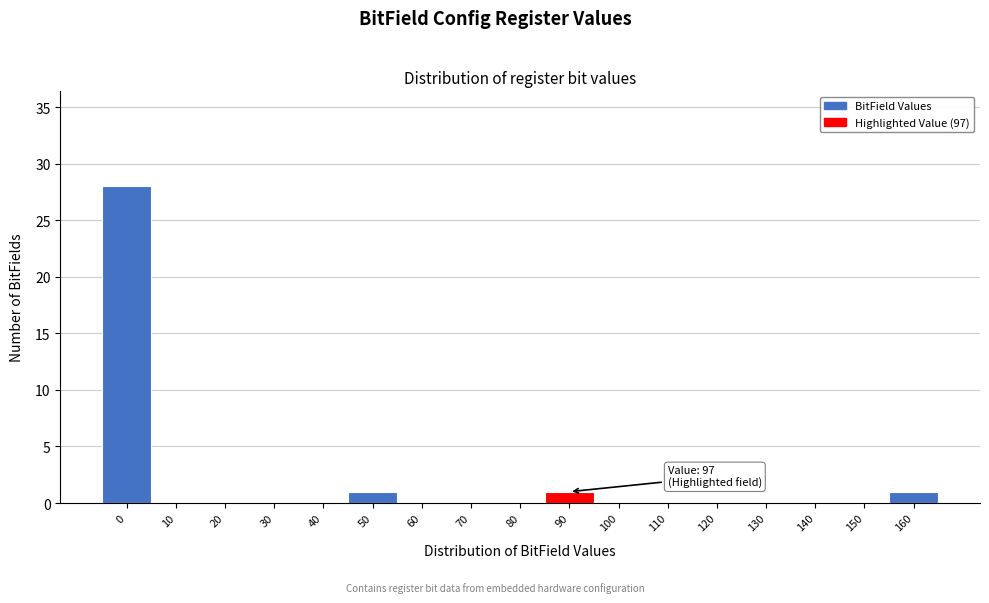

Reading left to right, transcribe all the data shown in this chart.

0=28	10=0	20=0	30=0	40=0	50=1	60=0	70=0	80=0	90=1	100=0	110=0	120=0	130=0	140=0	150=0	160=1